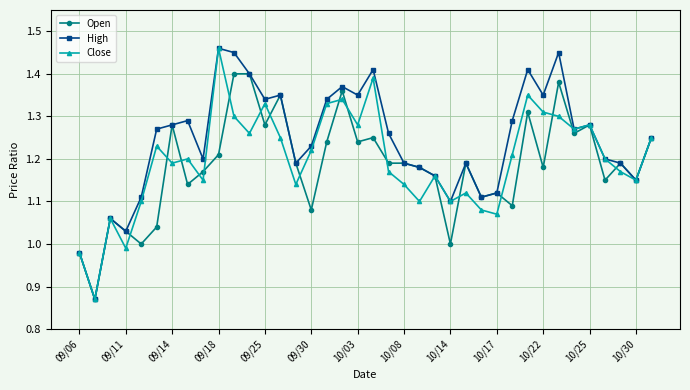

True or false: Open has more than 0 points higher than both neighbors.

True